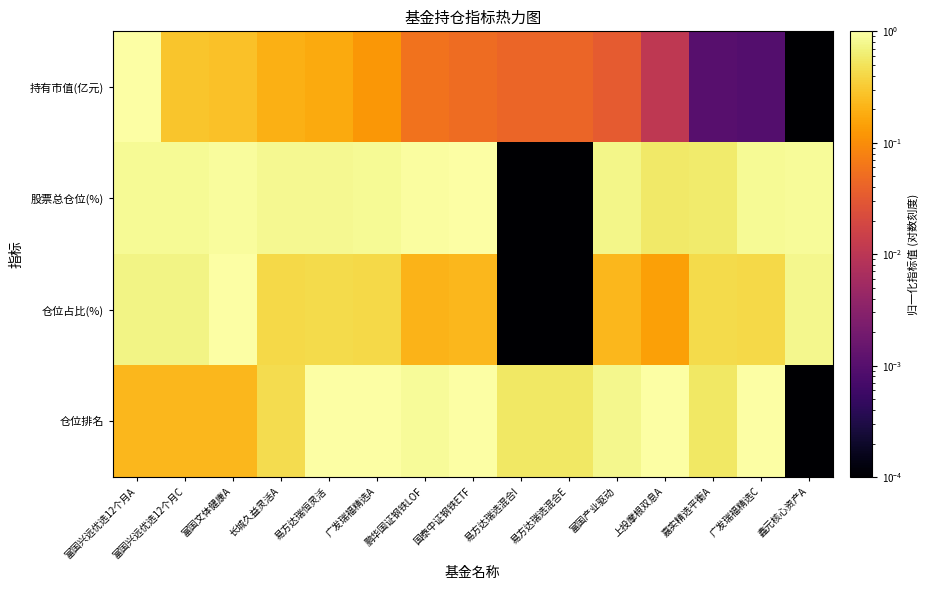

At how many categories does at least one series exceed 0?

15